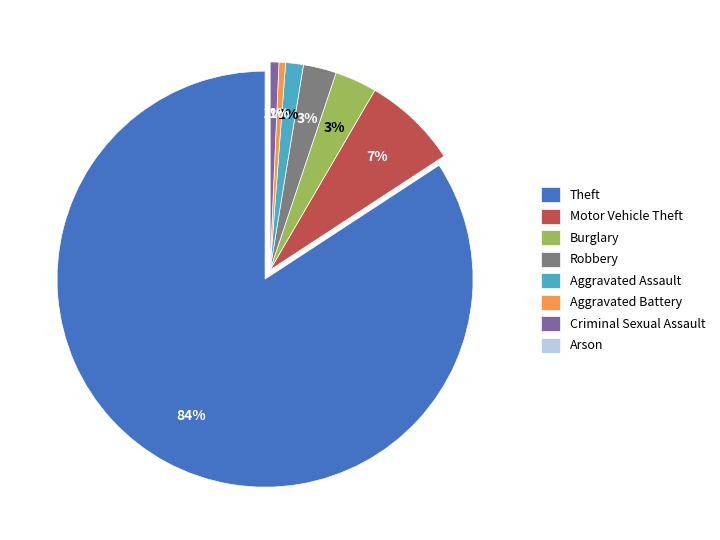

The Theft slice represents 92% of the pie. True or false?

False